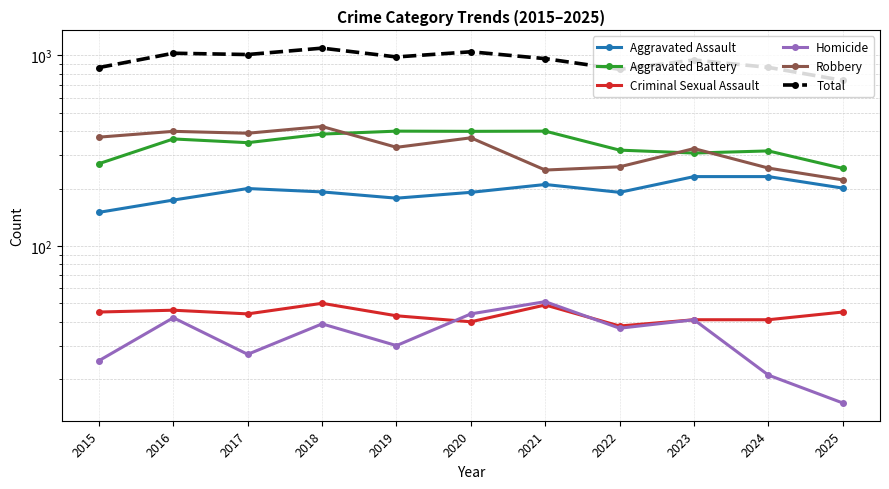

True or false: Aggravated Assault and Total cross at least once.

False